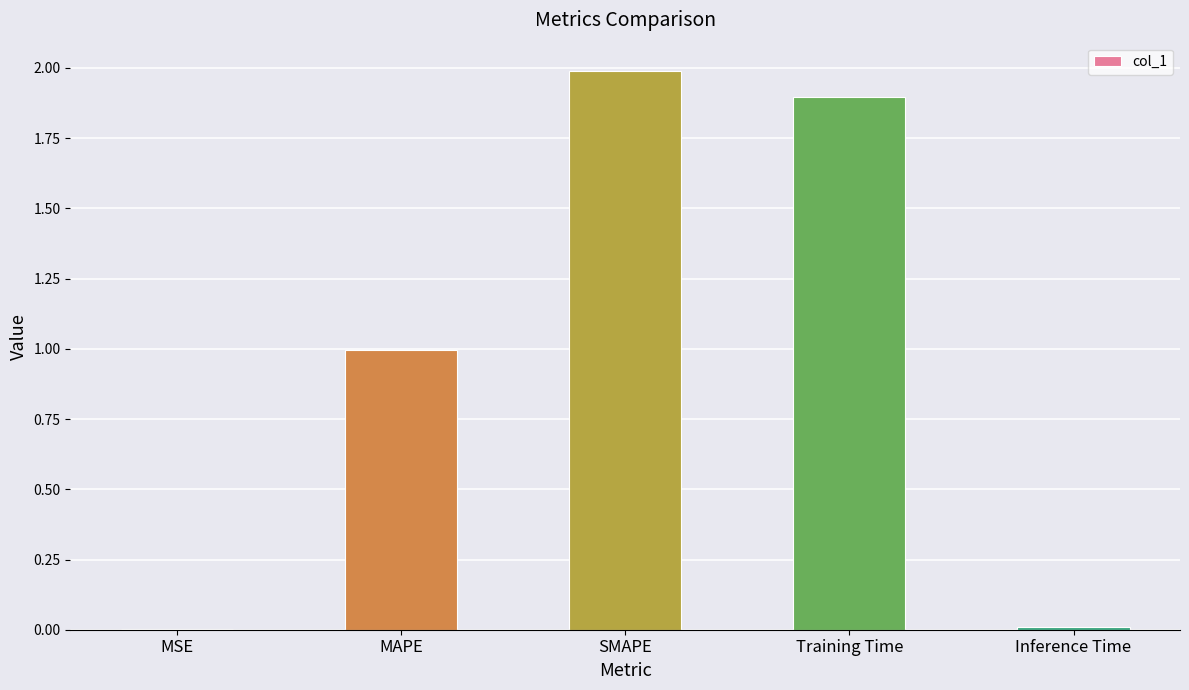

What is the sum of the values at Training Time and SMAPE?

3.9